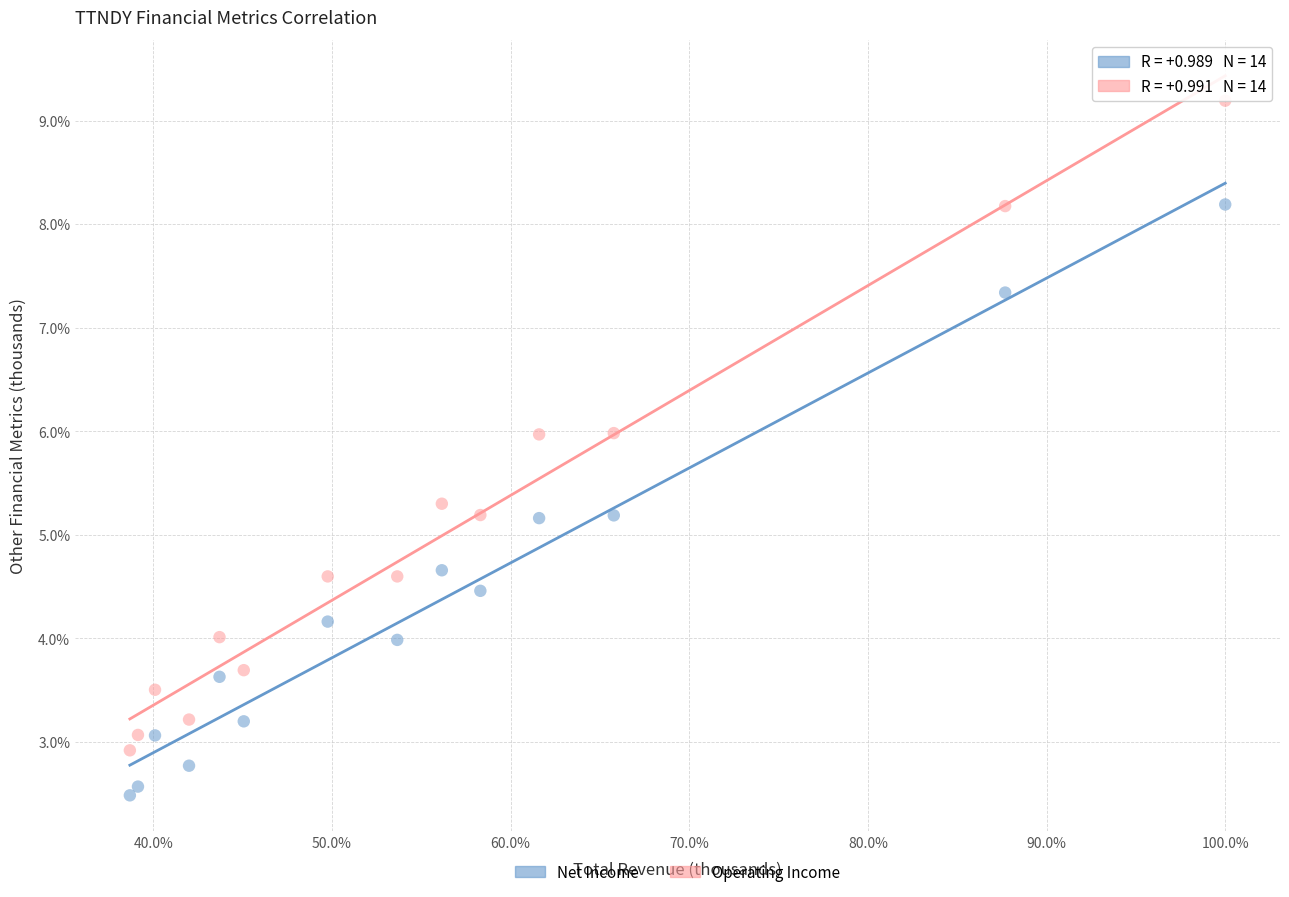

Which series has the largest Y range (max minus min)?

Operating Income